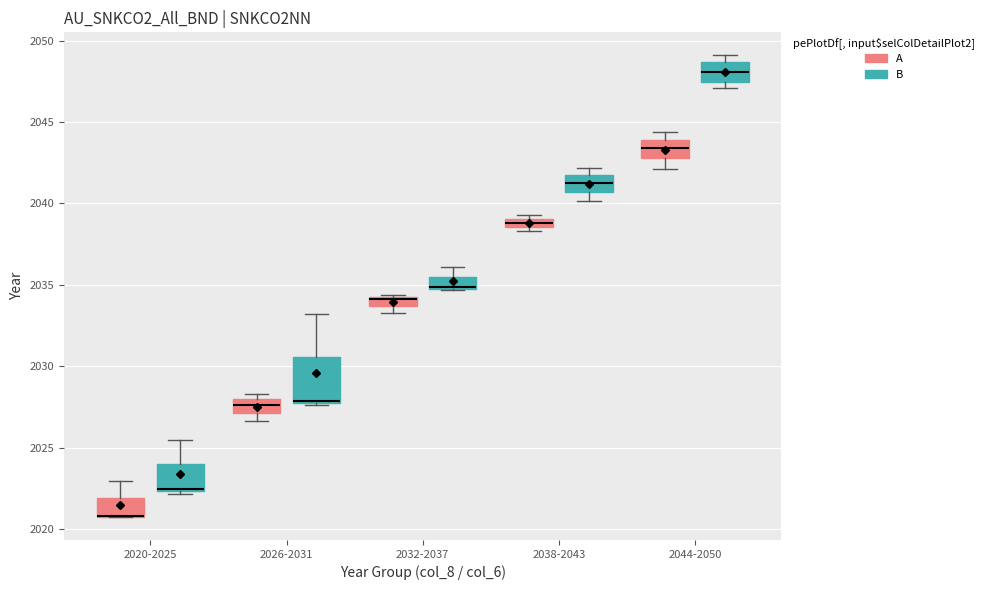

Which box is the tallest, from its lower edge to its upper edge?

2026-2031 (B)